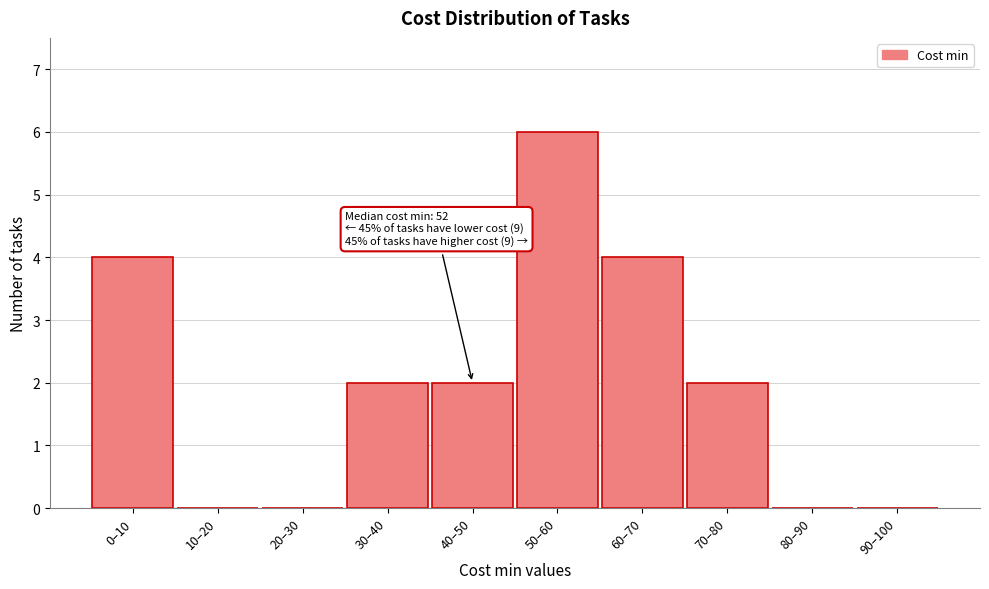

Reading right to left, list all the values displayed in this chart.

90–100=0	80–90=0	70–80=2	60–70=4	50–60=6	40–50=2	30–40=2	20–30=0	10–20=0	0–10=4